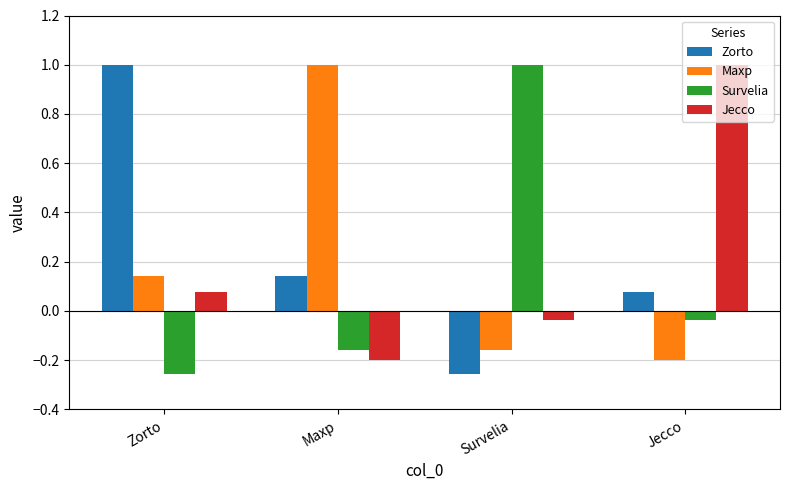

What is the spread (max minus min) of values at Maxp?

1.2